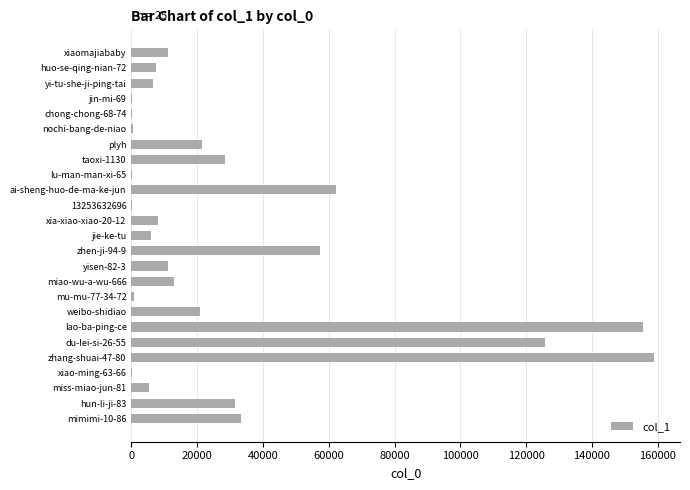

Is it true that the value at huo-se-qing-nian-72 is 7531?

True